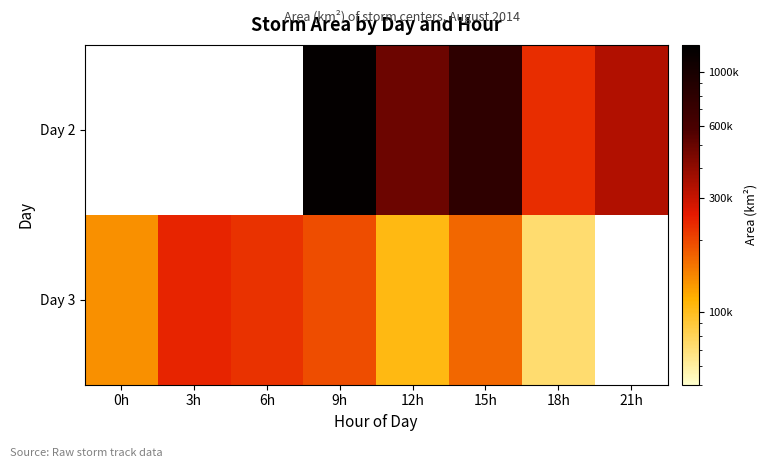

At which category is the sum across all series the highest?

9h